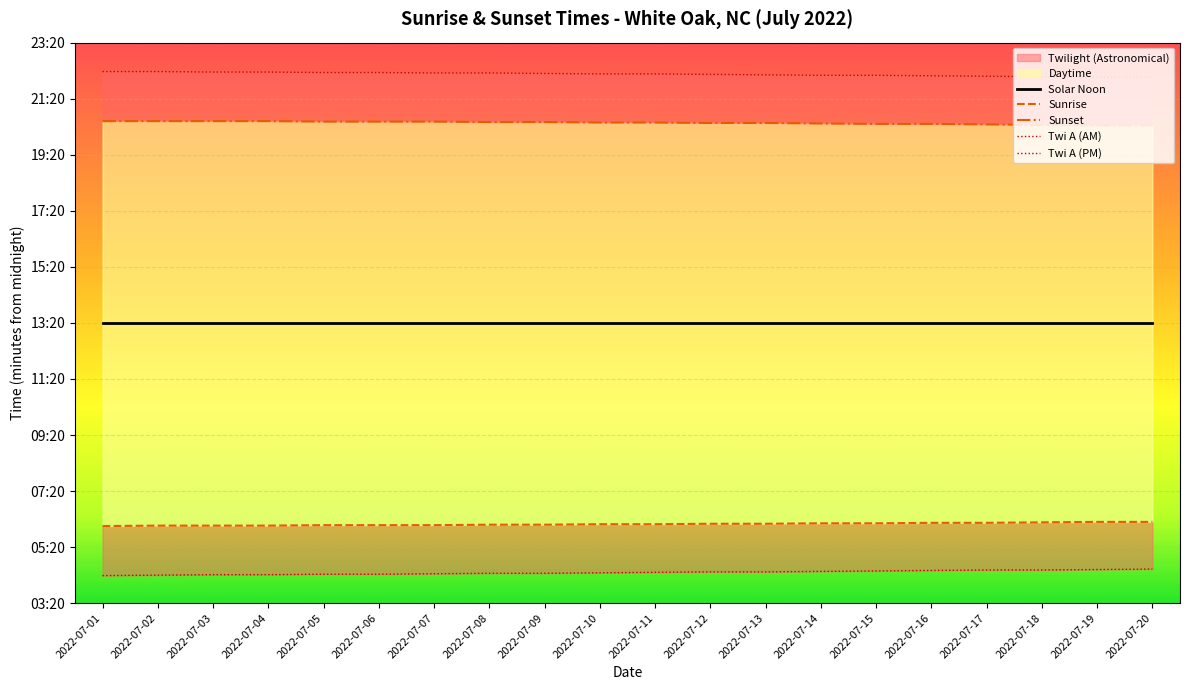

How many lines are shown in the chart?

5